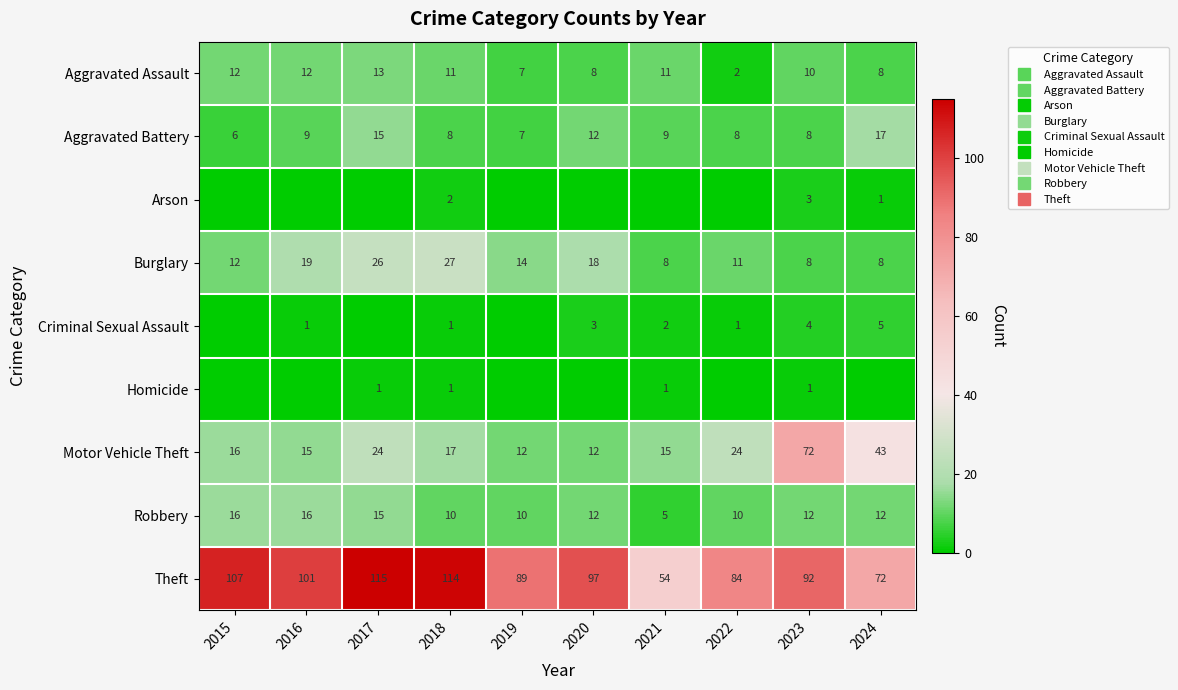

What is the sum of the Motor Vehicle Theft values at 2018 and 2019?

29